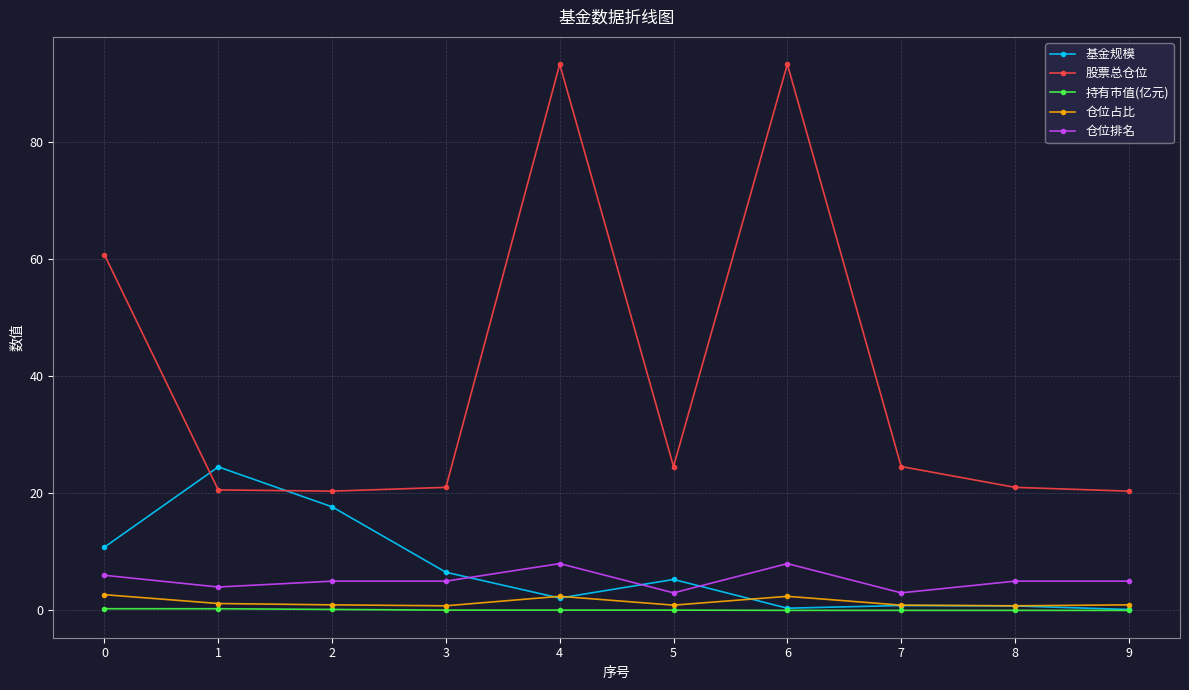

What are all the series names shown in the legend?

基金规模, 股票总仓位, 持有市值(亿元), 仓位占比, 仓位排名